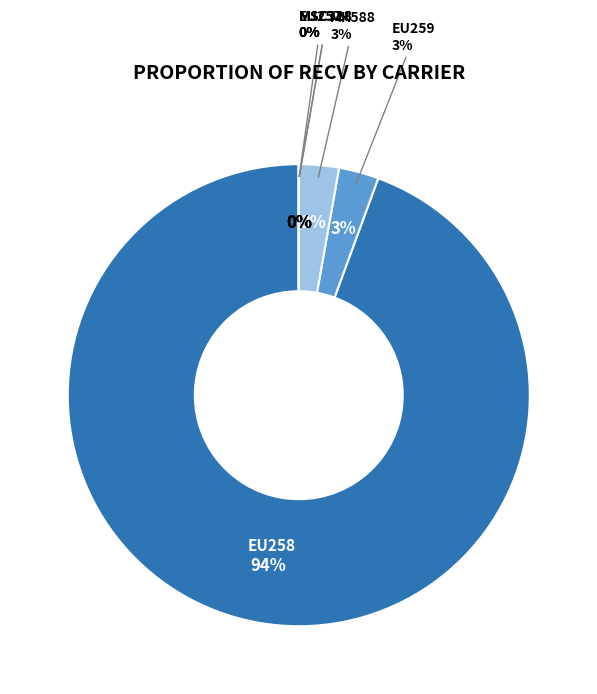

Combined, do MSC323 and MSC318 account for over 50%?

No